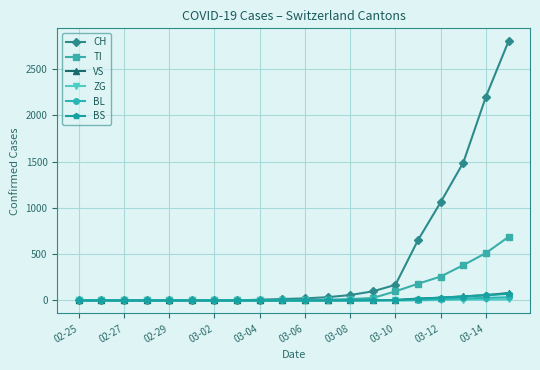

Which series has the largest total across all categories?

CH